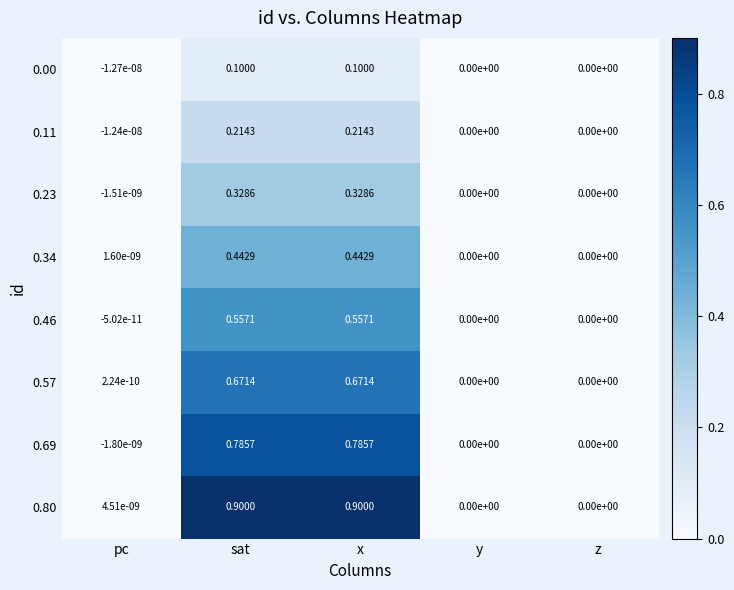

At which label does 0.11 first exceed 0?

sat